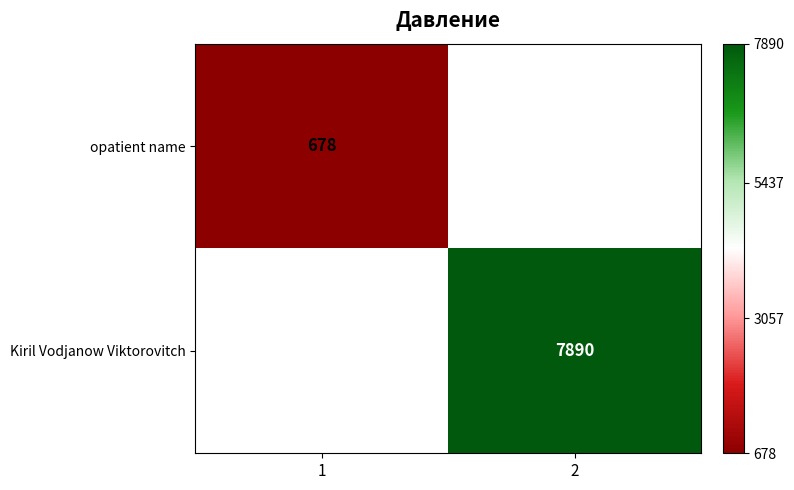

The opatient name series shows 332 at 1. True or false?

False